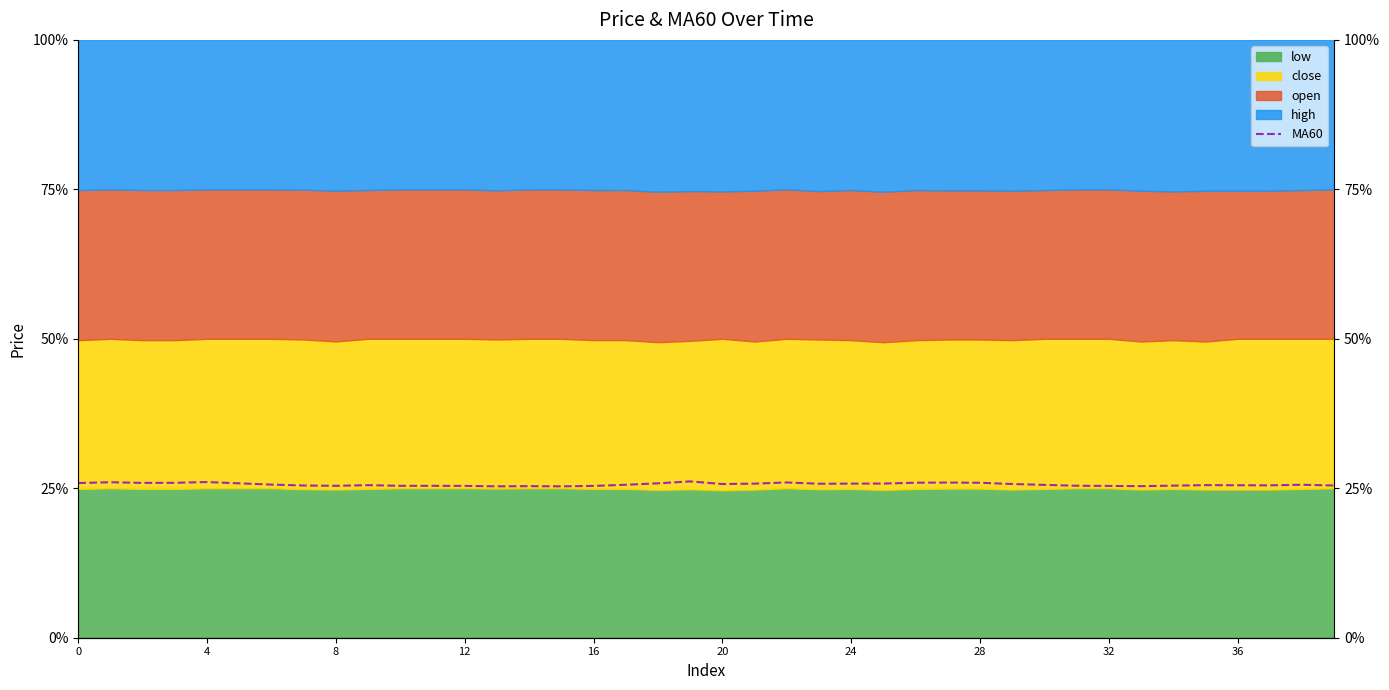

Reading right to left, transcribe all the data shown in this chart.

0.3	0.3	0.3	0.3	0.3	0.3	0.3	0.3	0.3	0.3	0.3	0.3	0.3	0.3	0.3	0.3	0.3	0.3	0.3	0.3	0.3	0.3	0.3	0.3	0.3	0.3	0.3	0.3	0.3	0.3	0.3	0.3	0.3	0.3	0.3	0.3	0.3	0.3	0.3	0.3